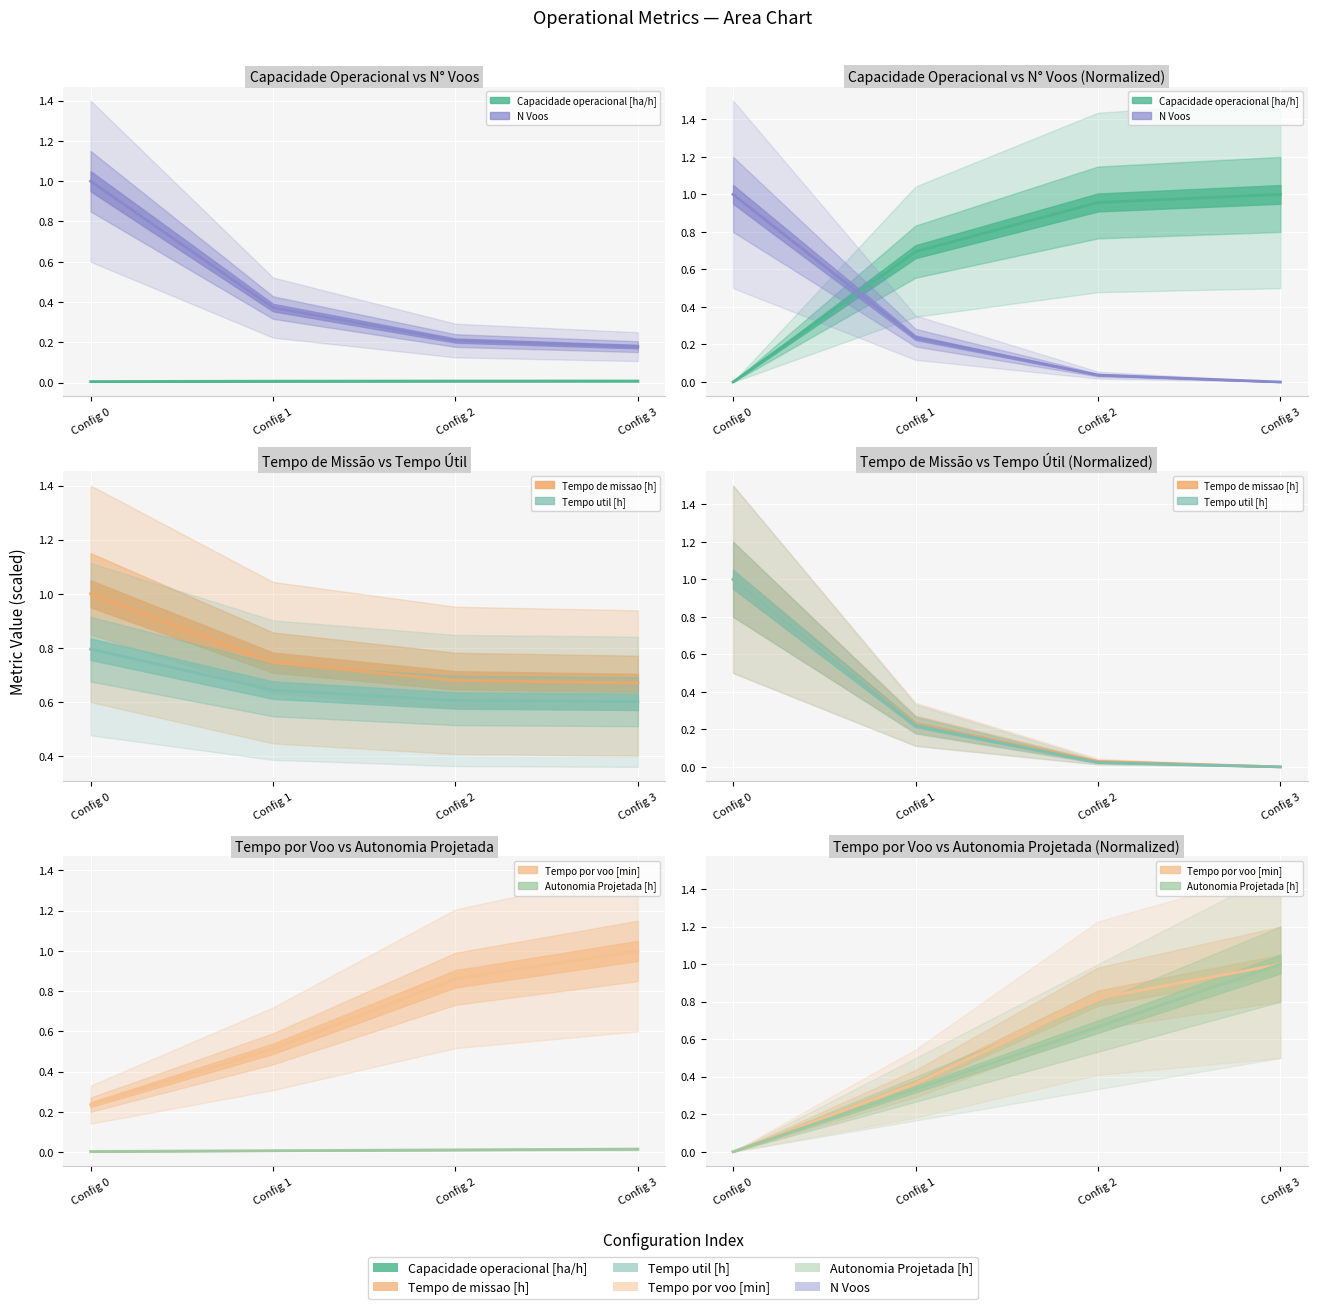

Which series has the largest total across all categories?

Tempo de missao [h]